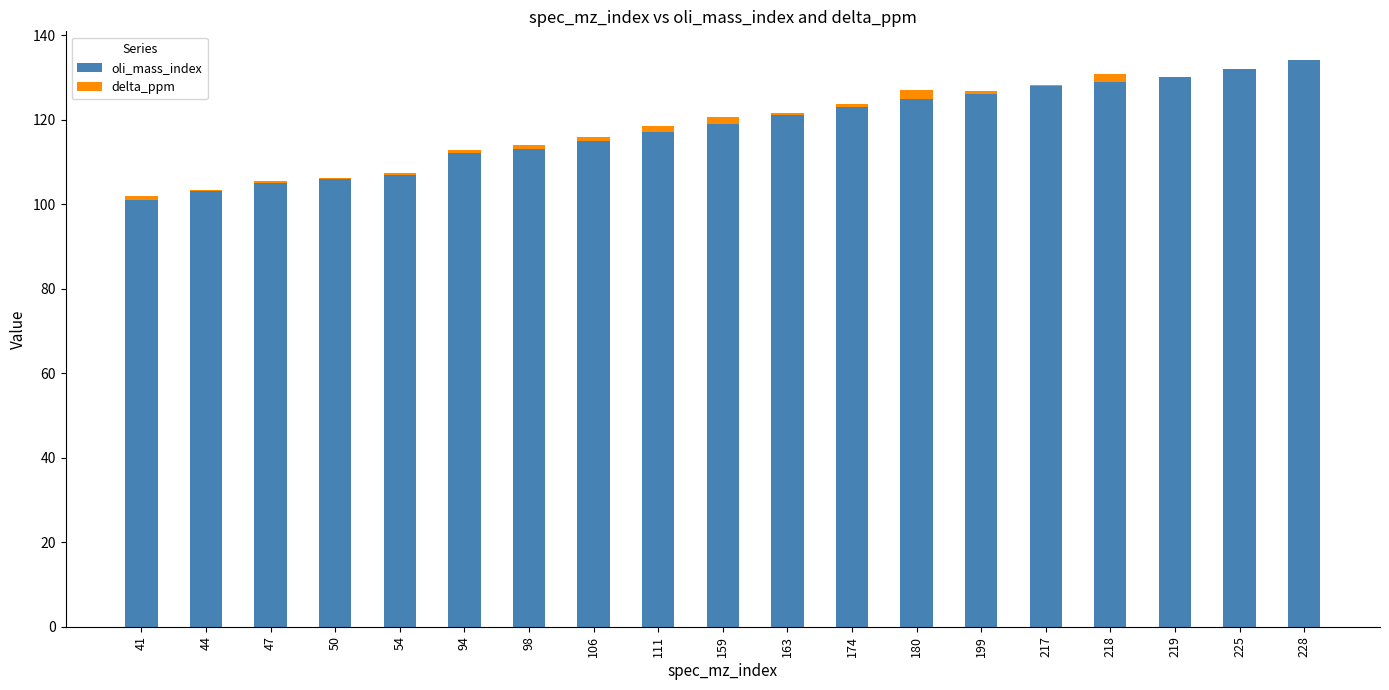

Is it true that oli_mass_index equals 103.0 at 44?

True